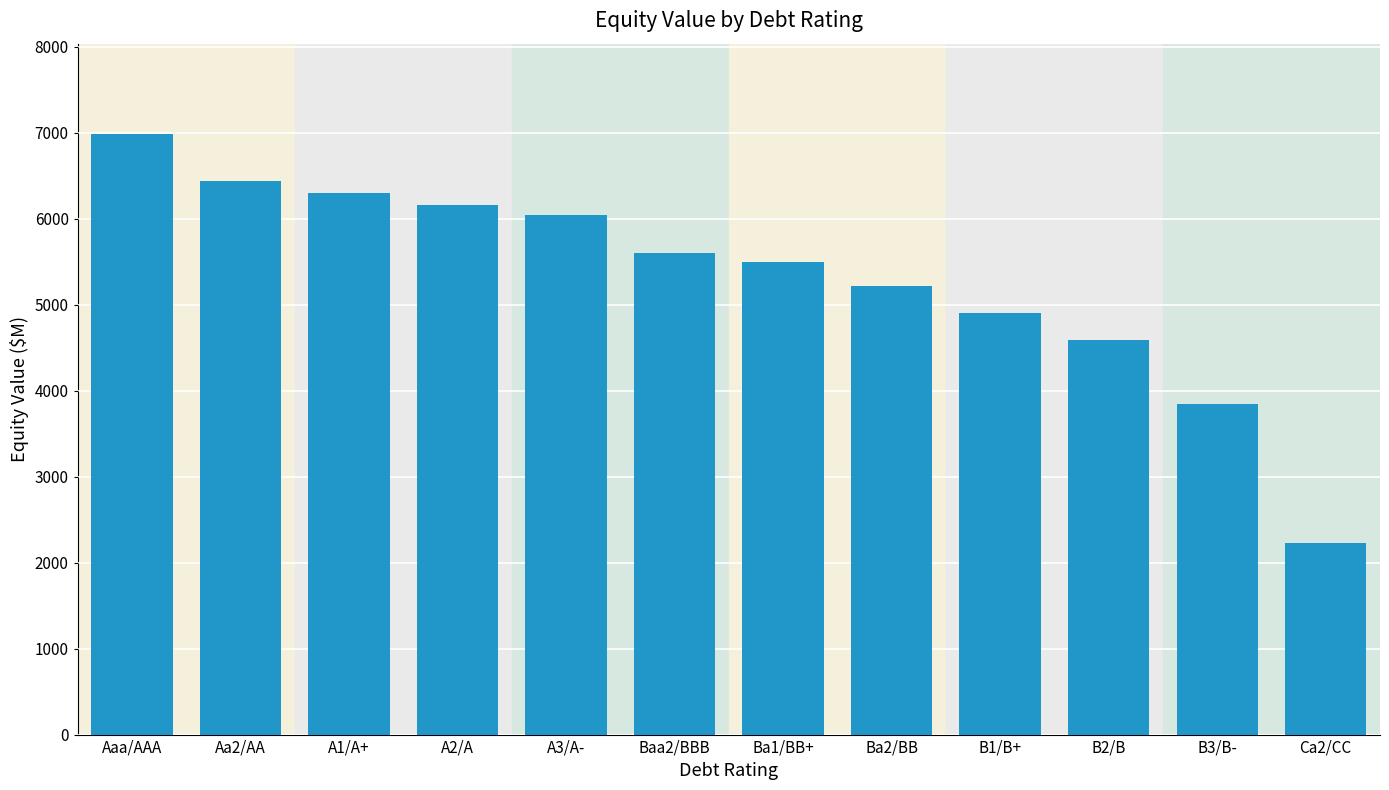

Rank the categories by value from lowest to highest.

Ca2/CC, B3/B-, B2/B, B1/B+, Ba2/BB, Ba1/BB+, Baa2/BBB, A3/A-, A2/A, A1/A+, Aa2/AA, Aaa/AAA